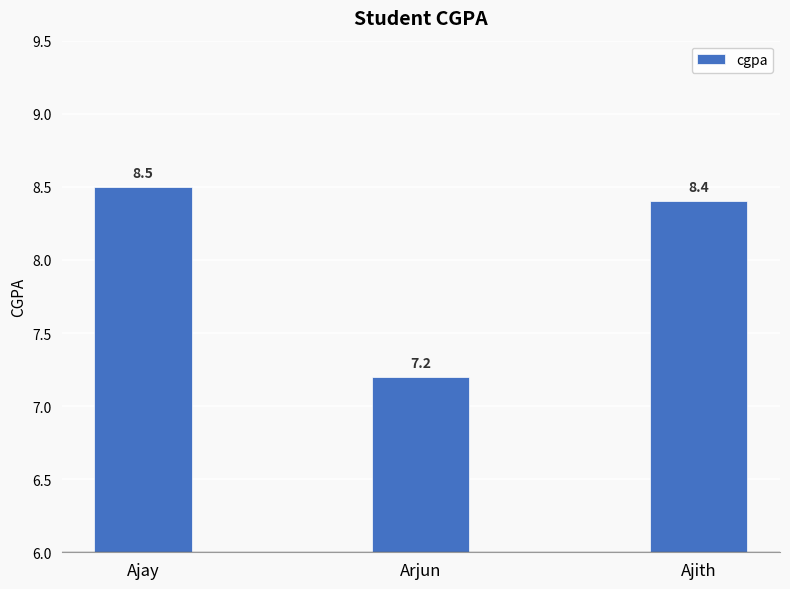

Reading left to right, list all the values displayed in this chart.

8.5	7.2	8.4